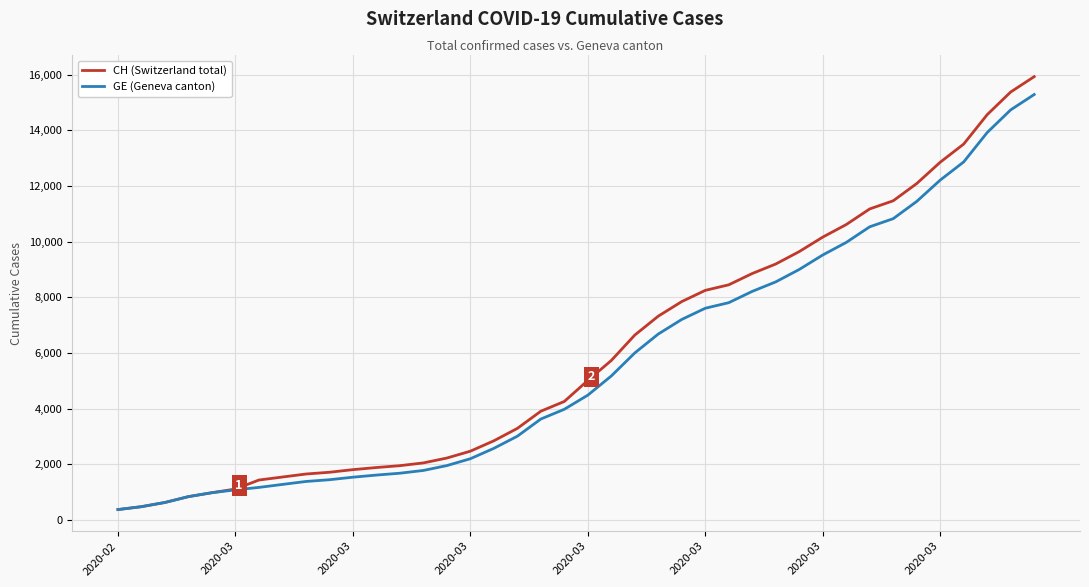

List the series in order of their peak value, highest first.

CH (Switzerland total), GE (Geneva canton)